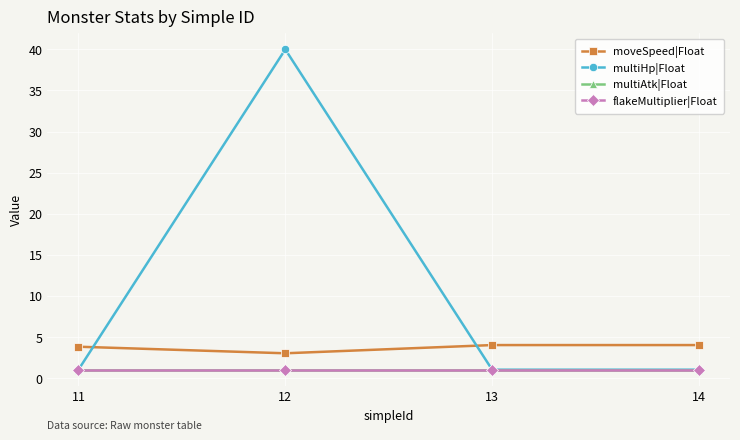

The value of flakeMultiplier|Float at 14 is 1.0. True or false?

True